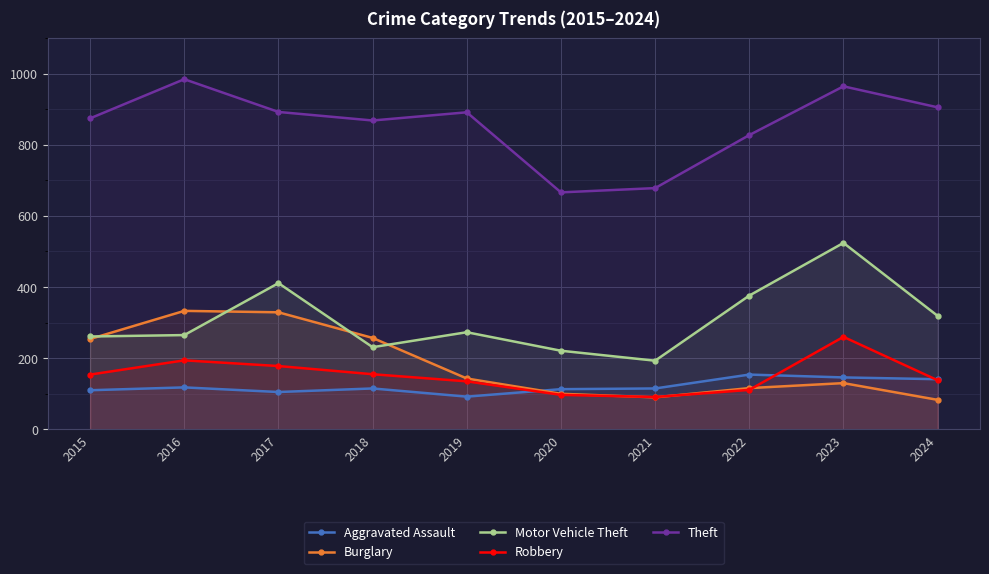

What is the value of the Theft point at the 5th from the left?

891